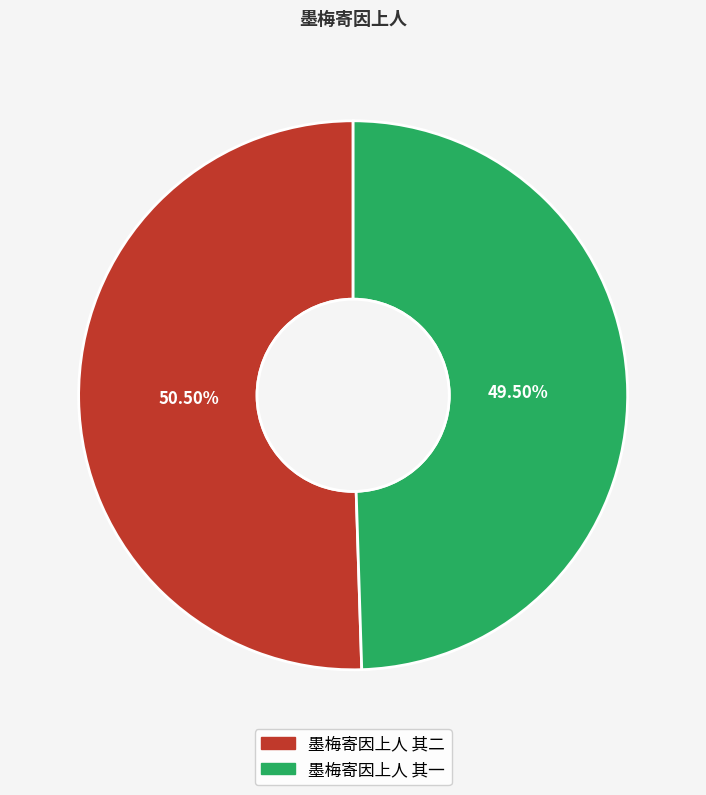

Rank the categories by value from highest to lowest.

墨梅寄因上人 其二, 墨梅寄因上人 其一